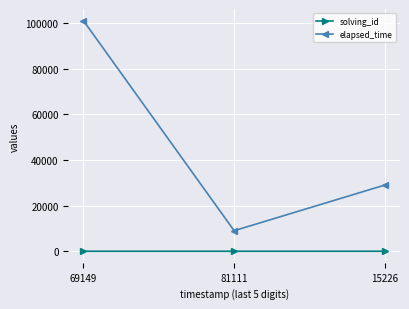

Which label corresponds to the largest value in the chart?

69149